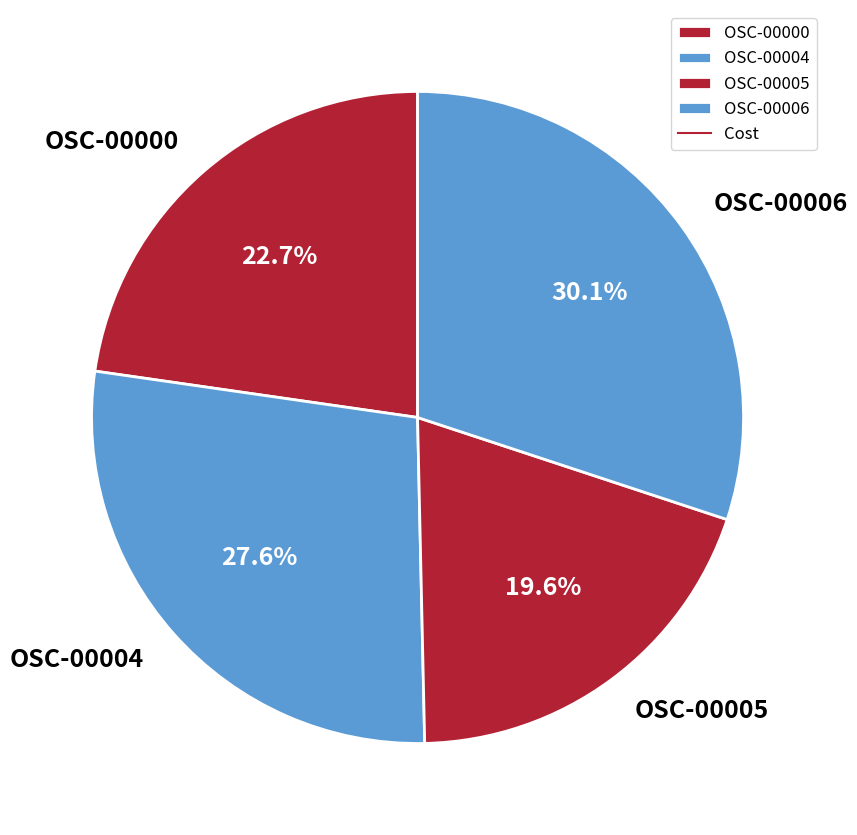

Which category has the smallest portion of the pie?

OSC-00005